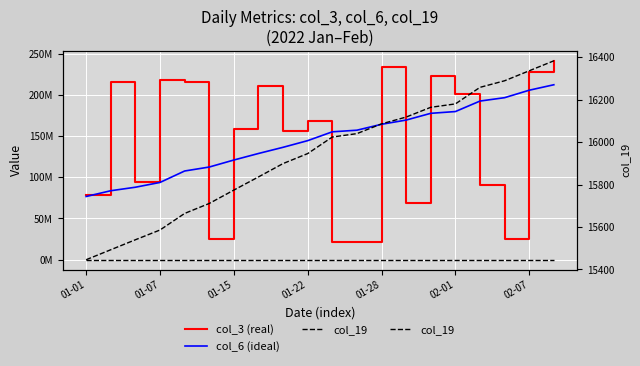

Read the col_6 (ideal) value at 01-28, to the nearest 10.

164250020